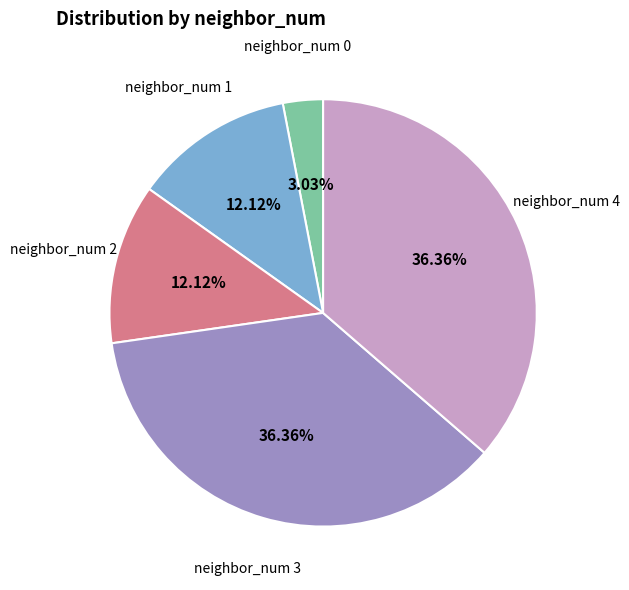

What percentage is the neighbor_num 0 slice, to the nearest percent?

3%